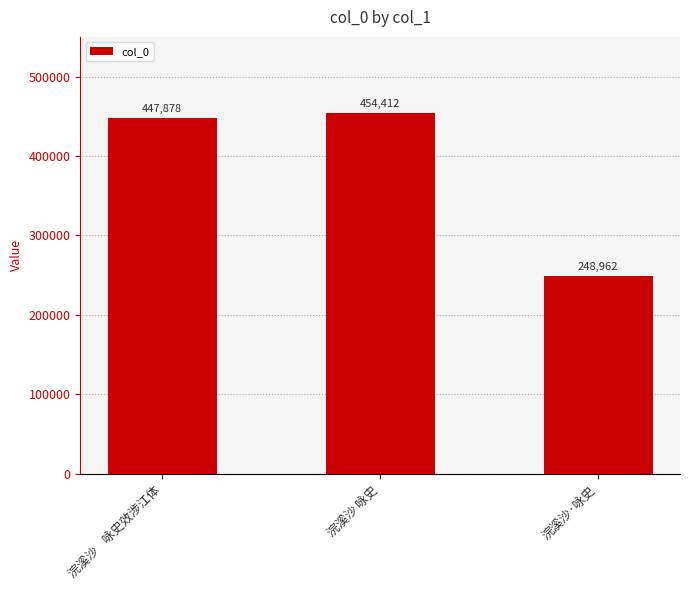

Is it true that the value at 浣溪沙·咏史 is 360262?

False